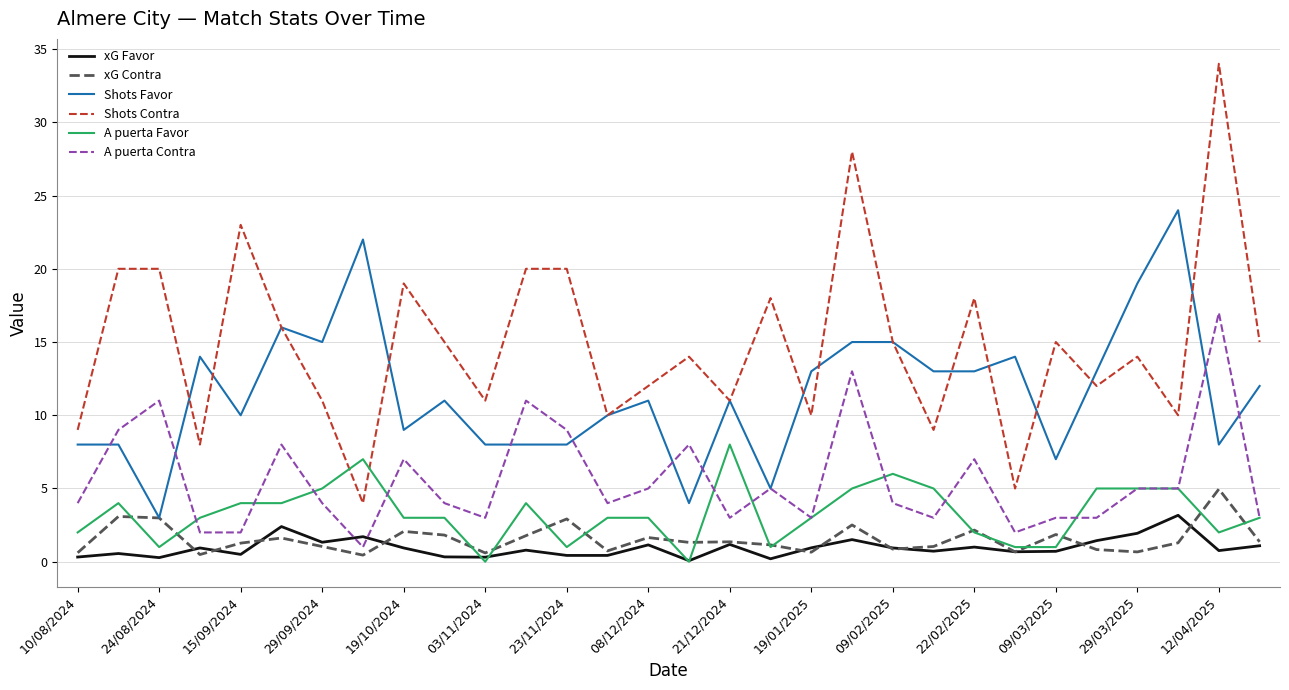

True or false: A puerta Favor and A puerta Contra intersect in this chart.

True